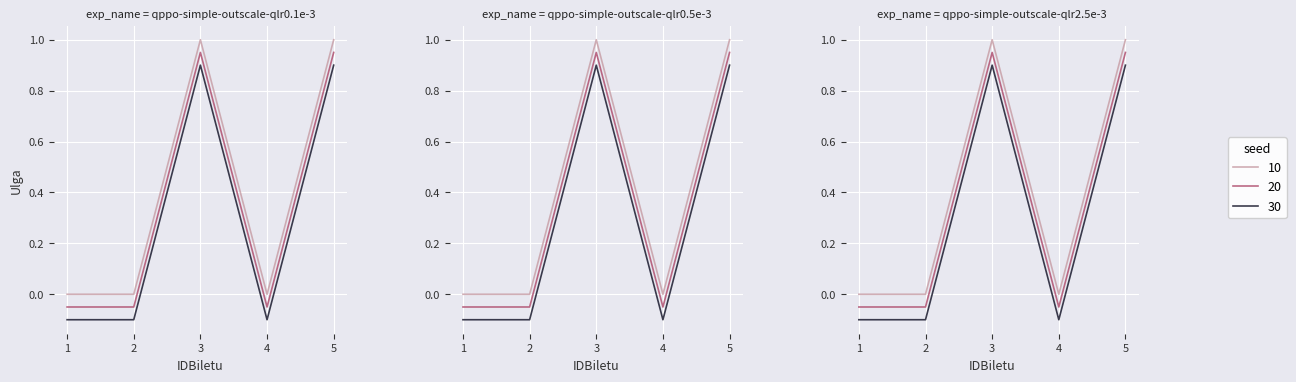

Which label corresponds to the largest value in the chart?

3